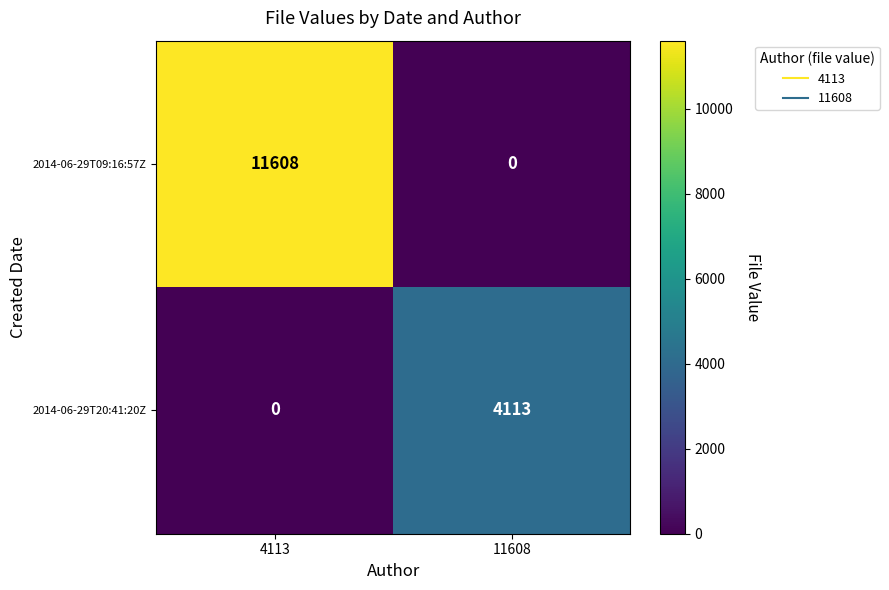

Rank the series by their maximum value, from highest to lowest.

2014-06-29T09:16:57Z, 2014-06-29T20:41:20Z